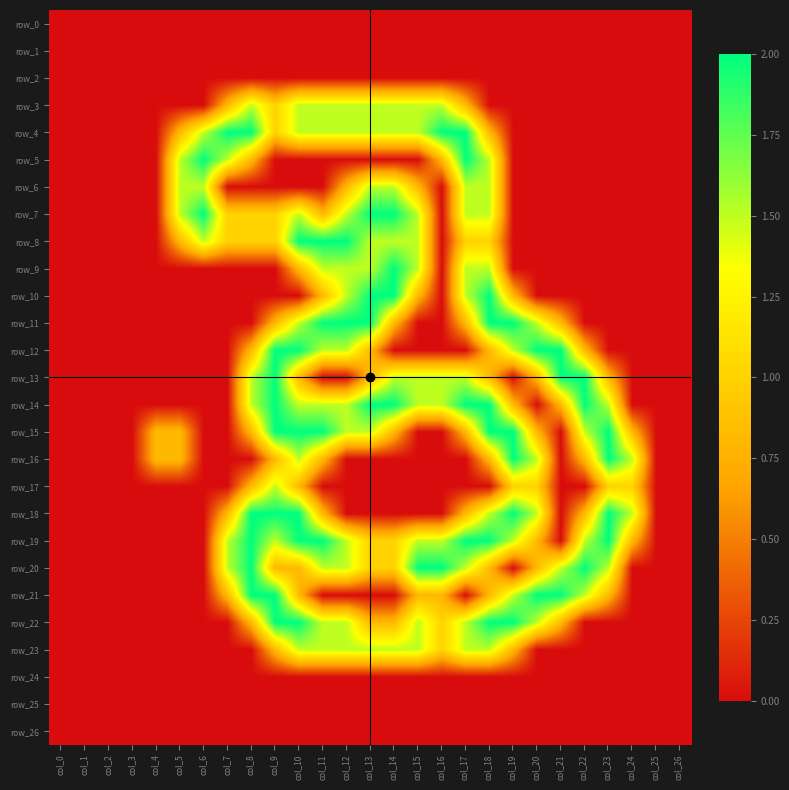

At which label does row_23 reach its peak?

col_10